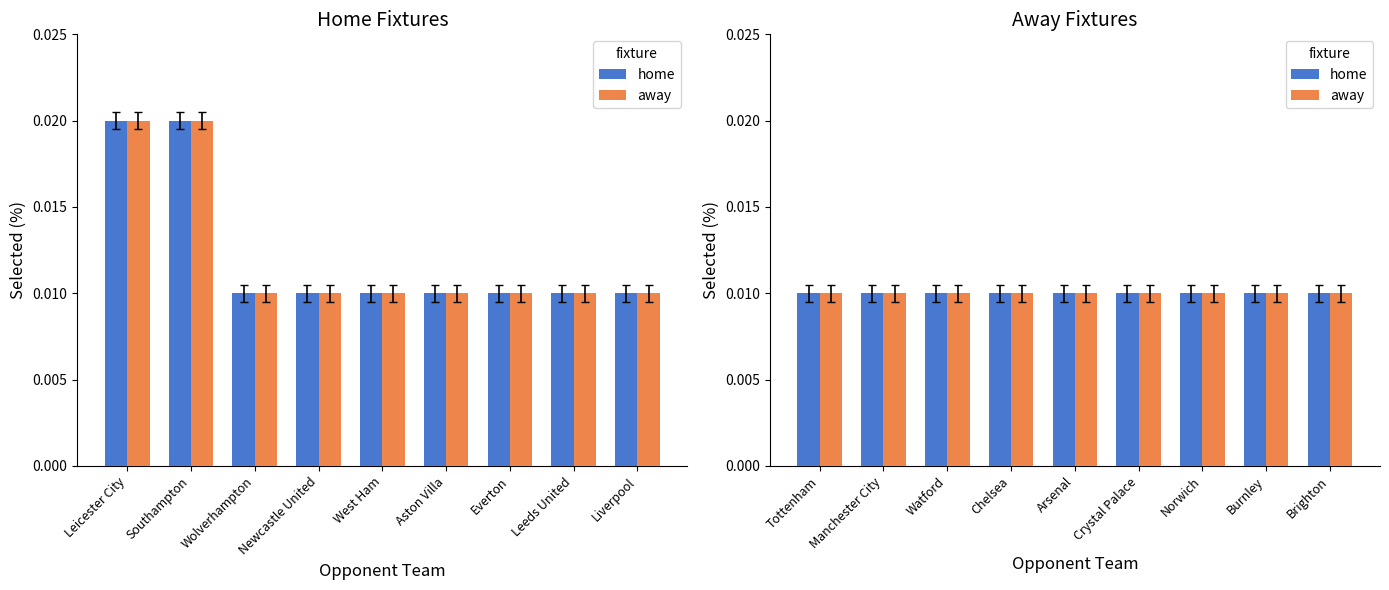

How many distinct data groups are displayed?

2